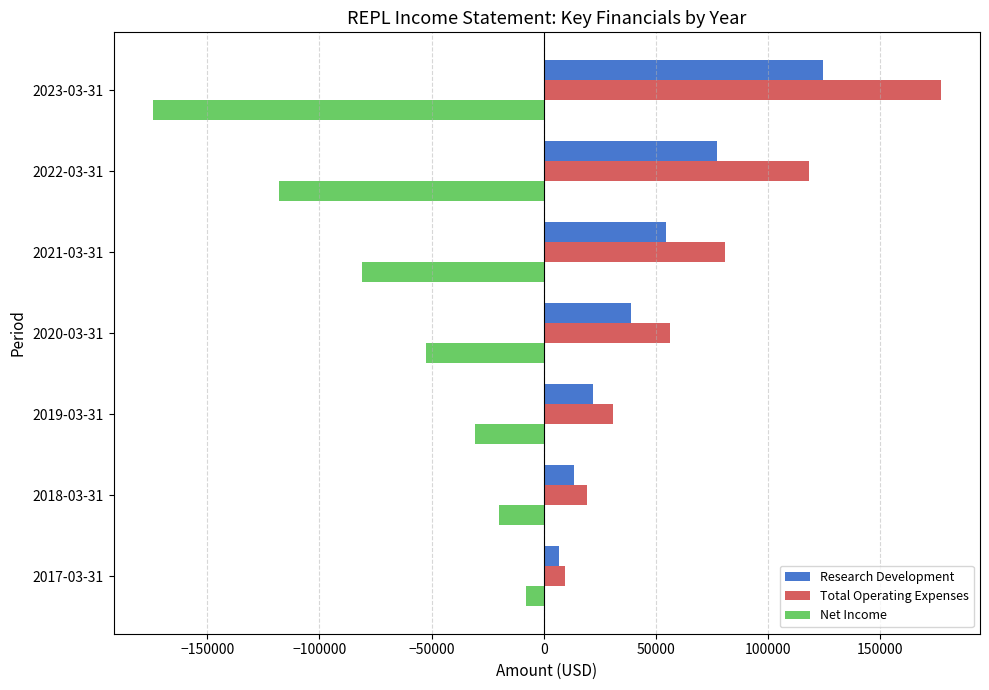

Which series has the largest total across all categories?

Total Operating Expenses